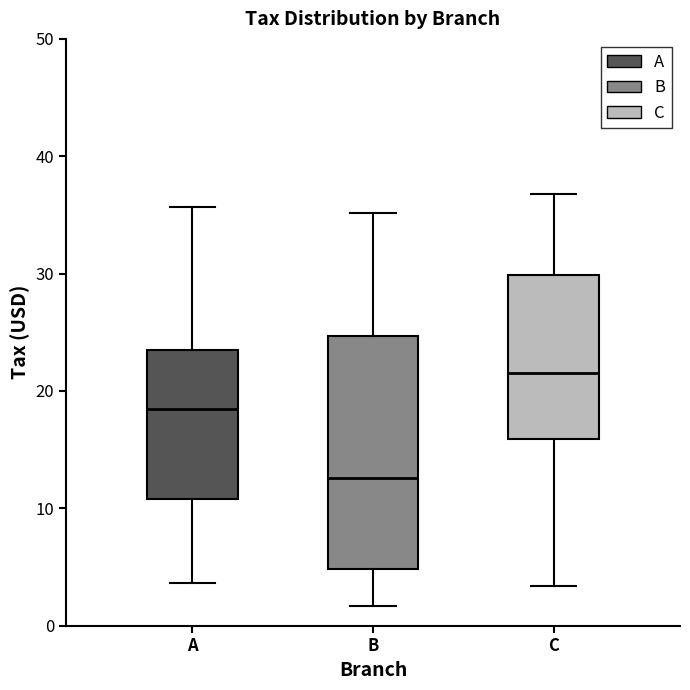

Where does the lower whisker of the box for C end on the y-axis? The values are not printed on the chart, so give them approximately, as read against the axis.

3